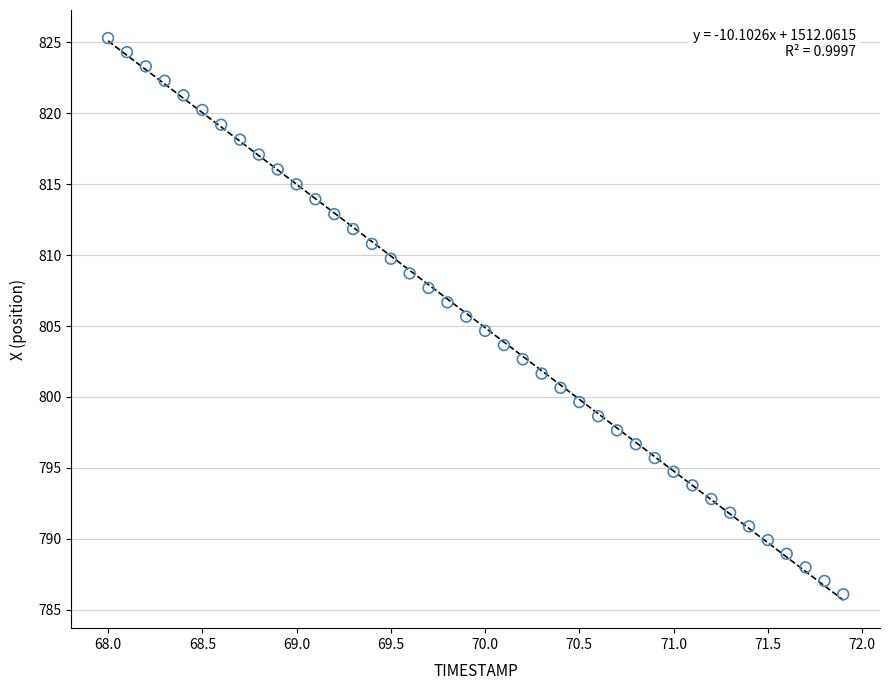

What is the range of Y values (max minus min)?

39.2